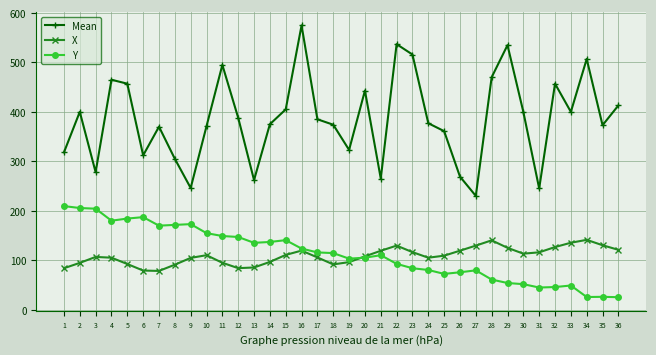

What is the total value across all series at 34?

673.5